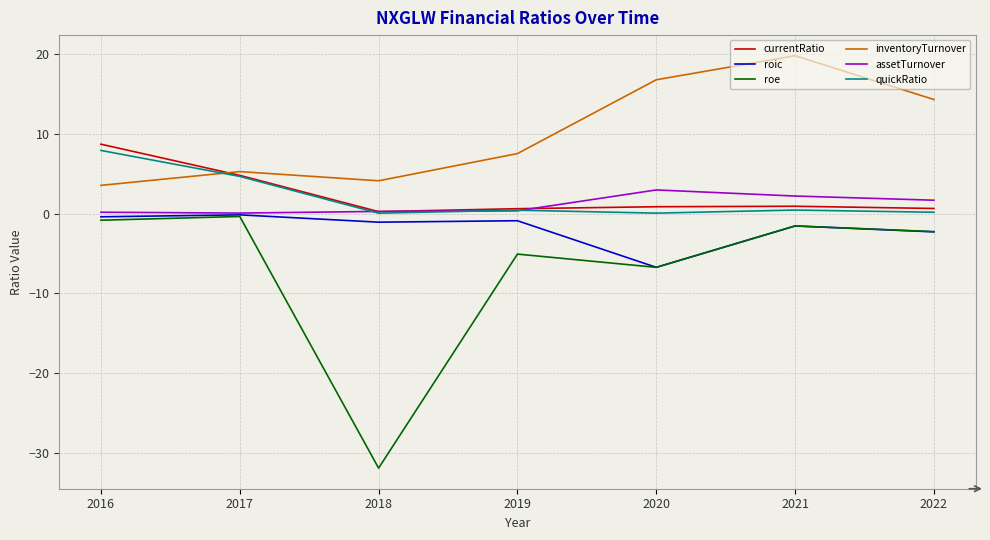

Which series changed the most between 2016 and 2022?

inventoryTurnover